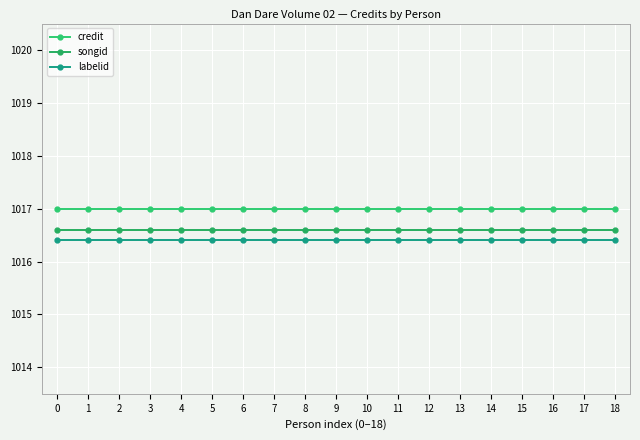

The labelid series shows 1016.4 at 14. True or false?

True